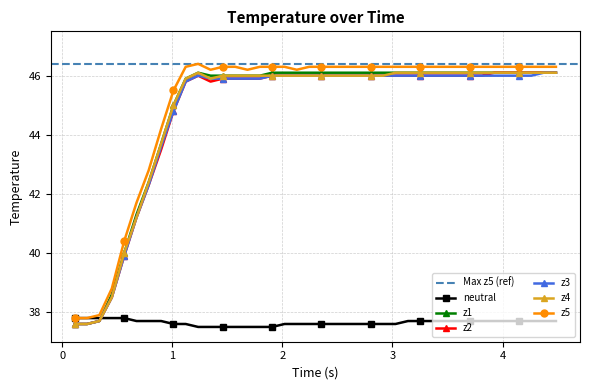

What is the average value of the z4 series?

44.8